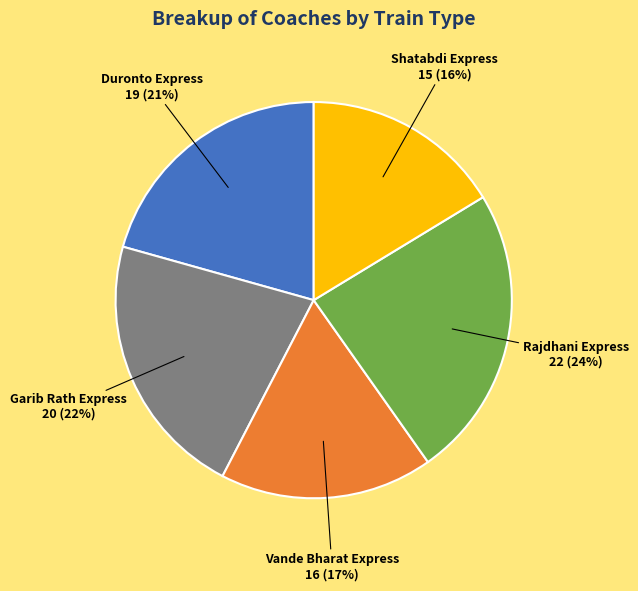

How many segments does this pie chart have?

5